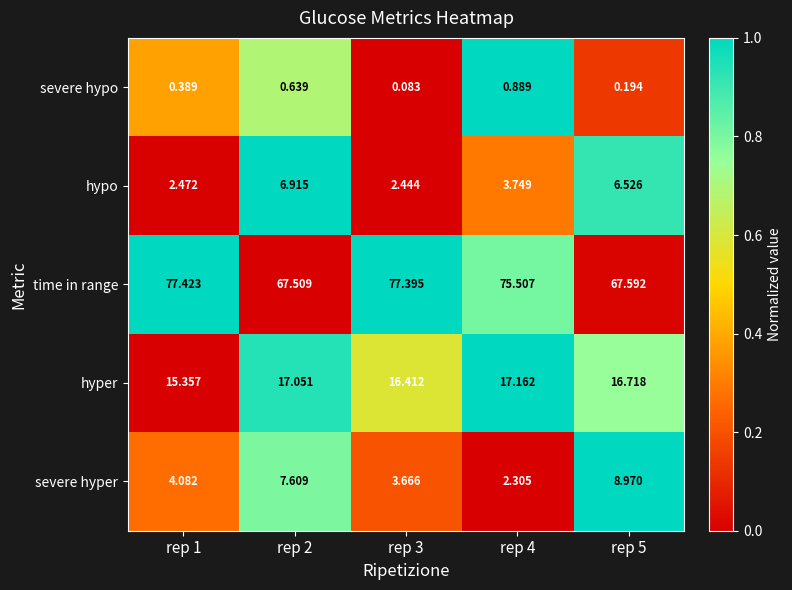

How many values in the time in range series exceed 75?

3